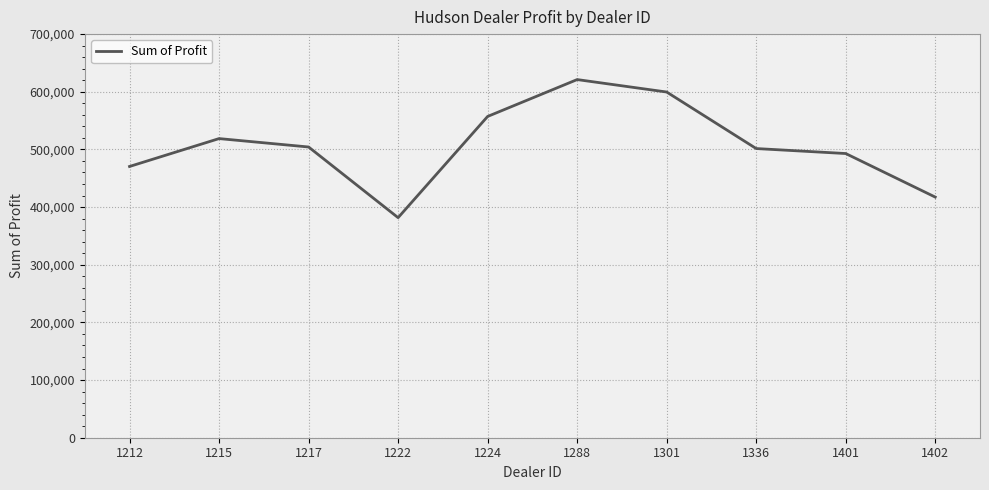

What is the average value?

506476.2